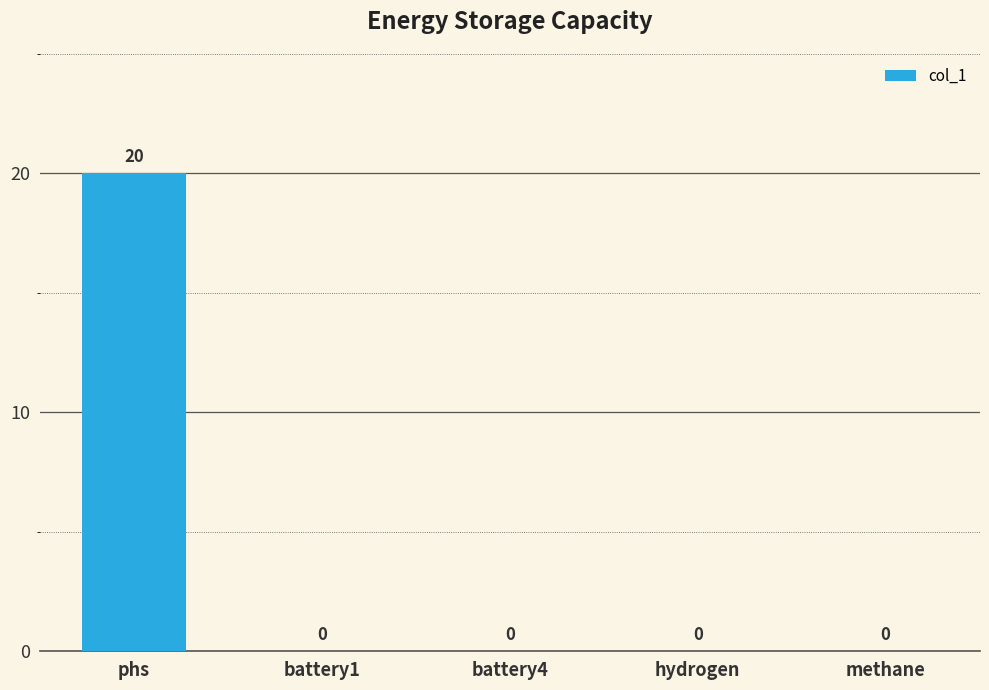

What is the sum of all values?

20